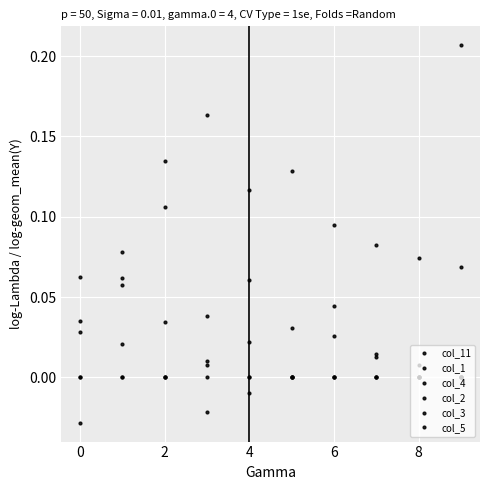

Rank the categories by col_5 value from lowest to highest.

0, 2, 4, 6, 8, 10, 7, 8, 9, −2